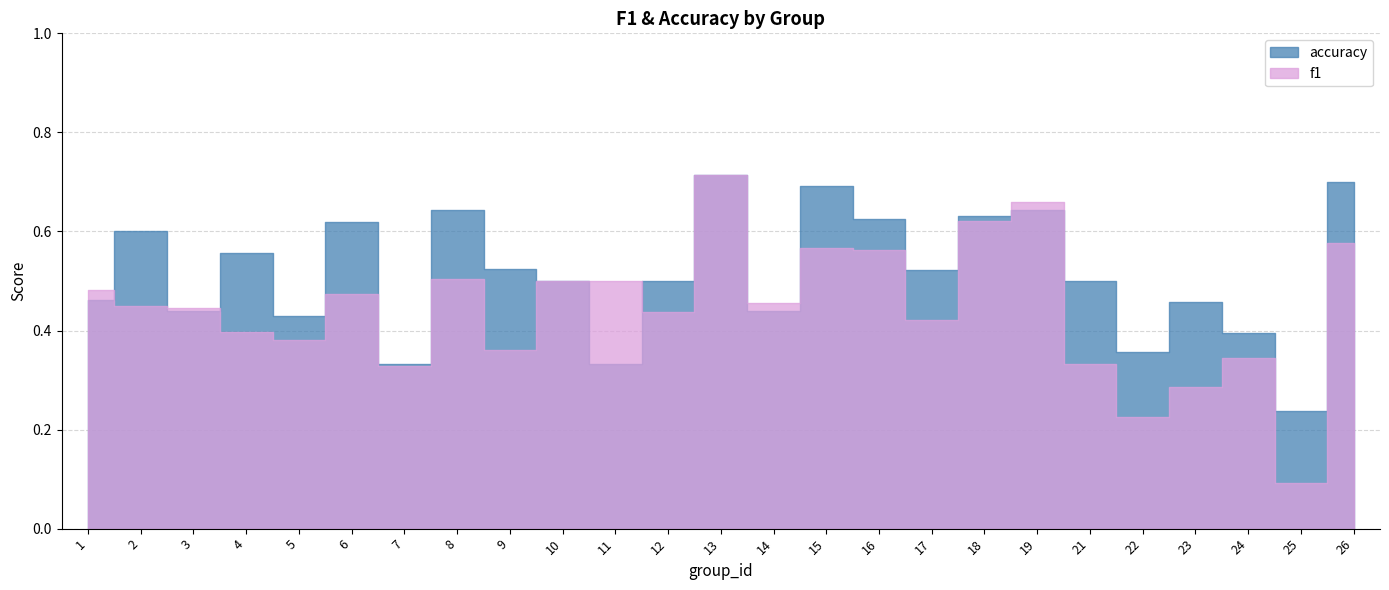

Between 10 and 21, which series saw the biggest shift?

f1